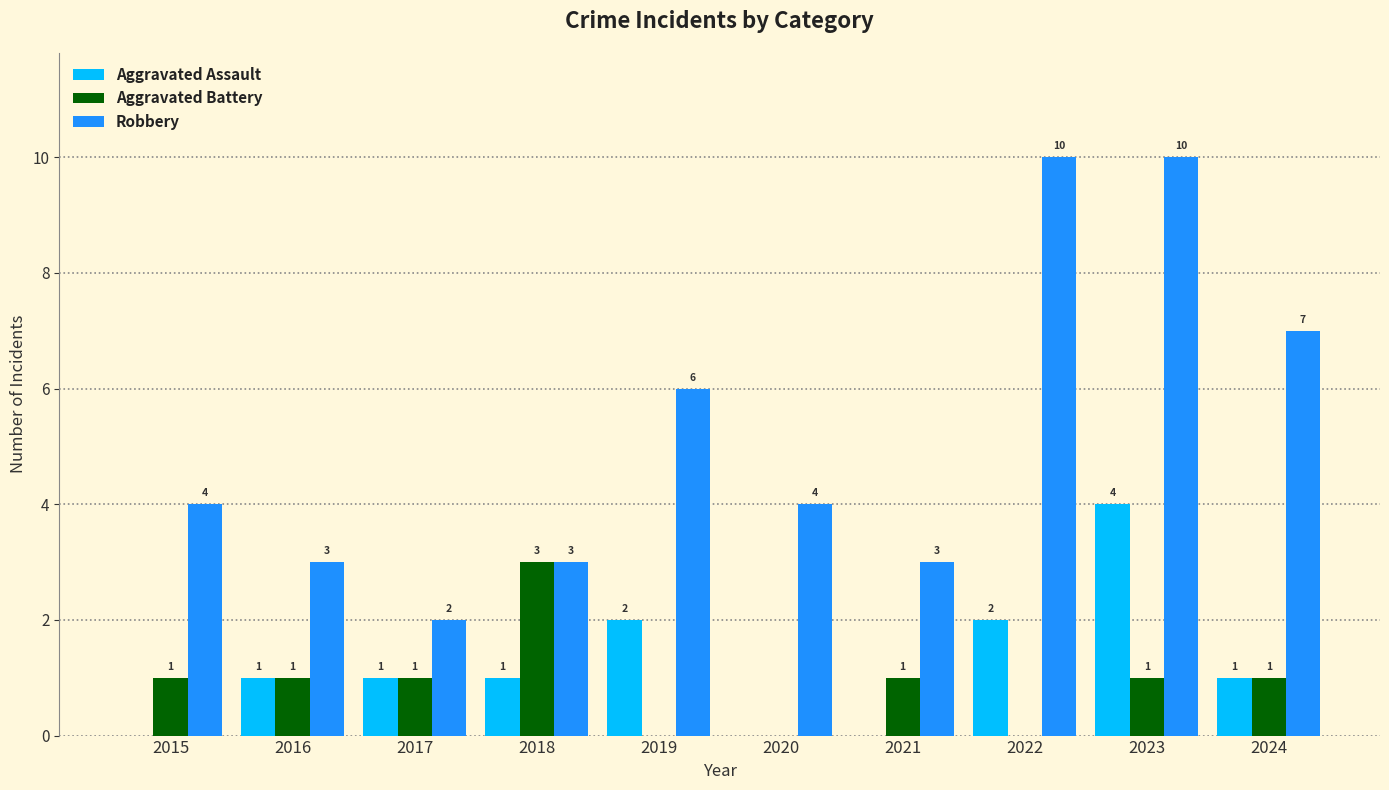

What are all the series names shown in the legend?

Aggravated Assault, Aggravated Battery, Robbery